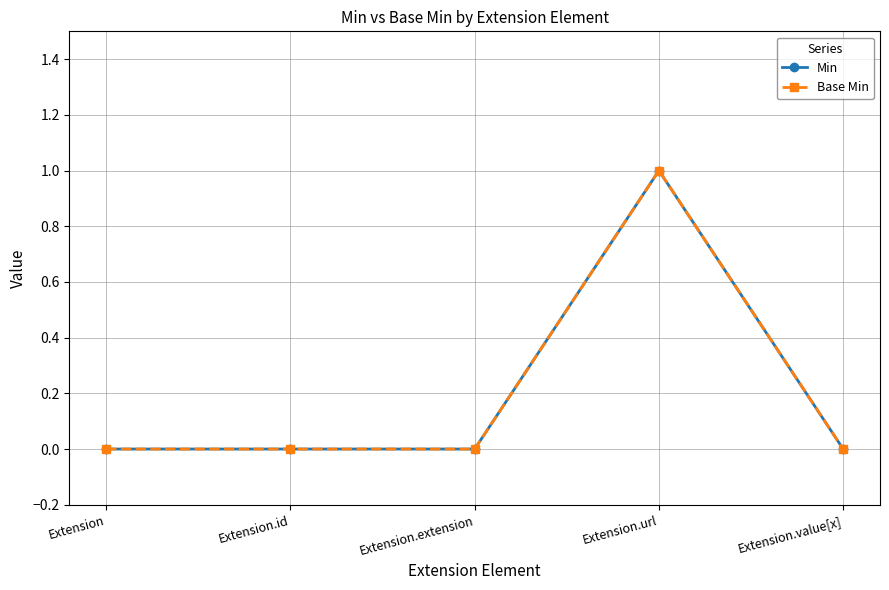

Is this an area chart (filled region under the line)?

No